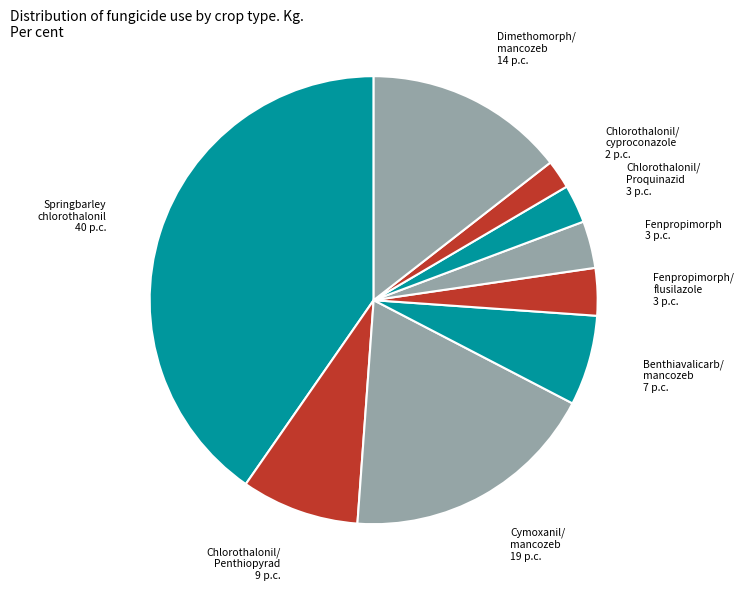

Does any single category account for the majority?

No